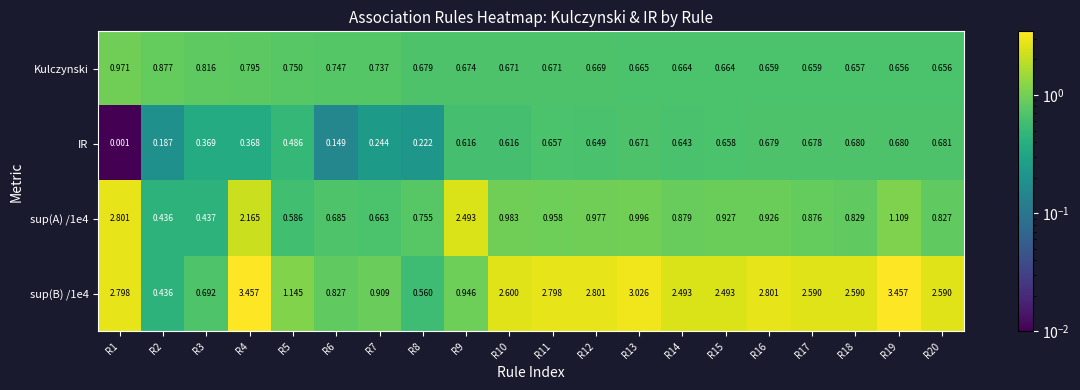

Between R15 and R20, which series saw the biggest shift?

sup(A) /1e4